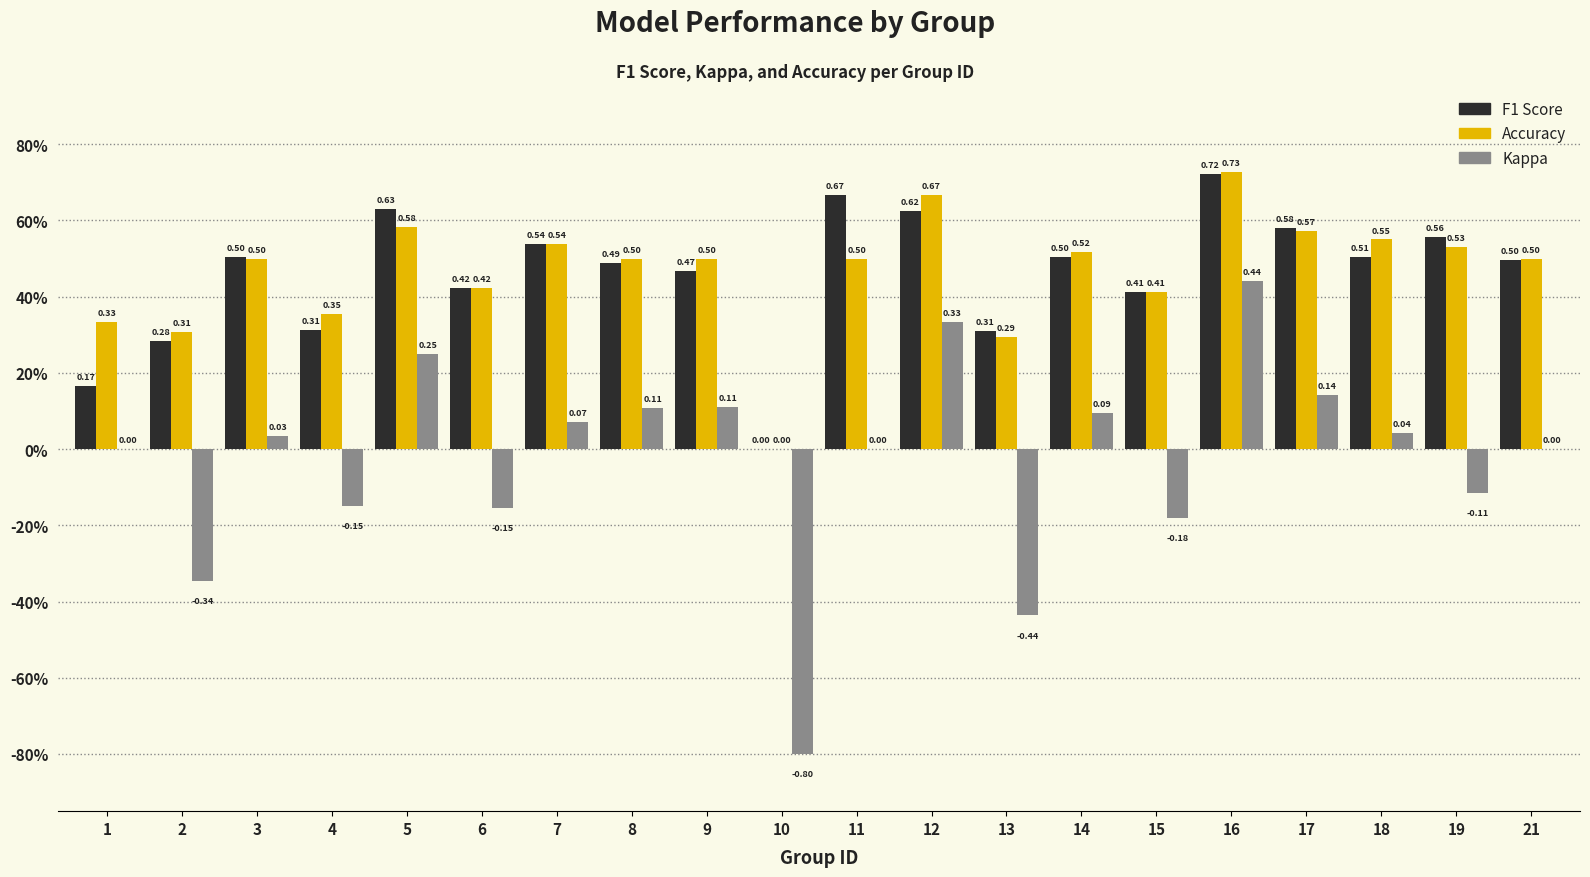

The value of accuracy at 3 is 0.3. True or false?

False